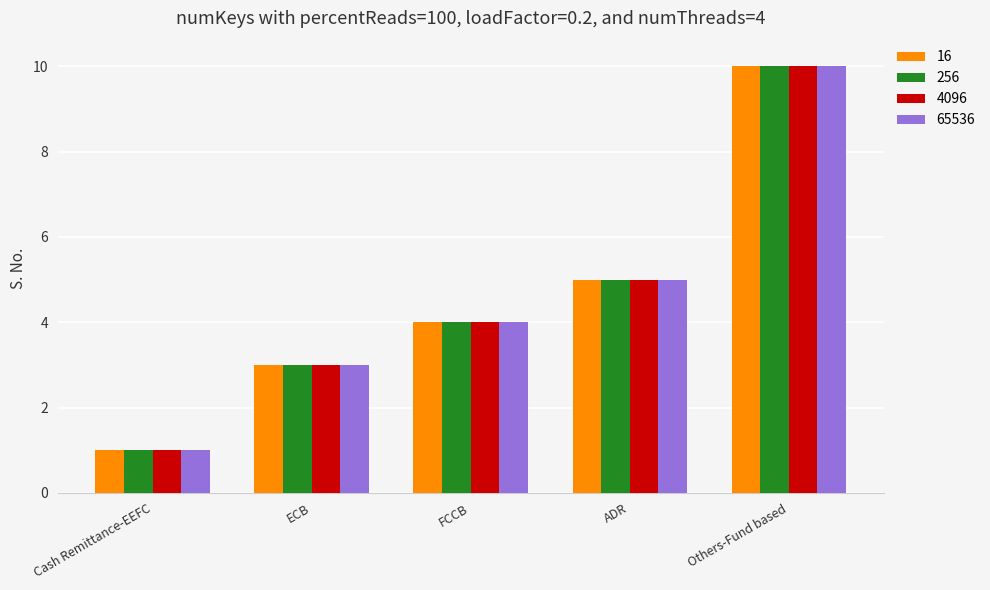

What is the difference between the second highest and minimum values in the 16 series?

4